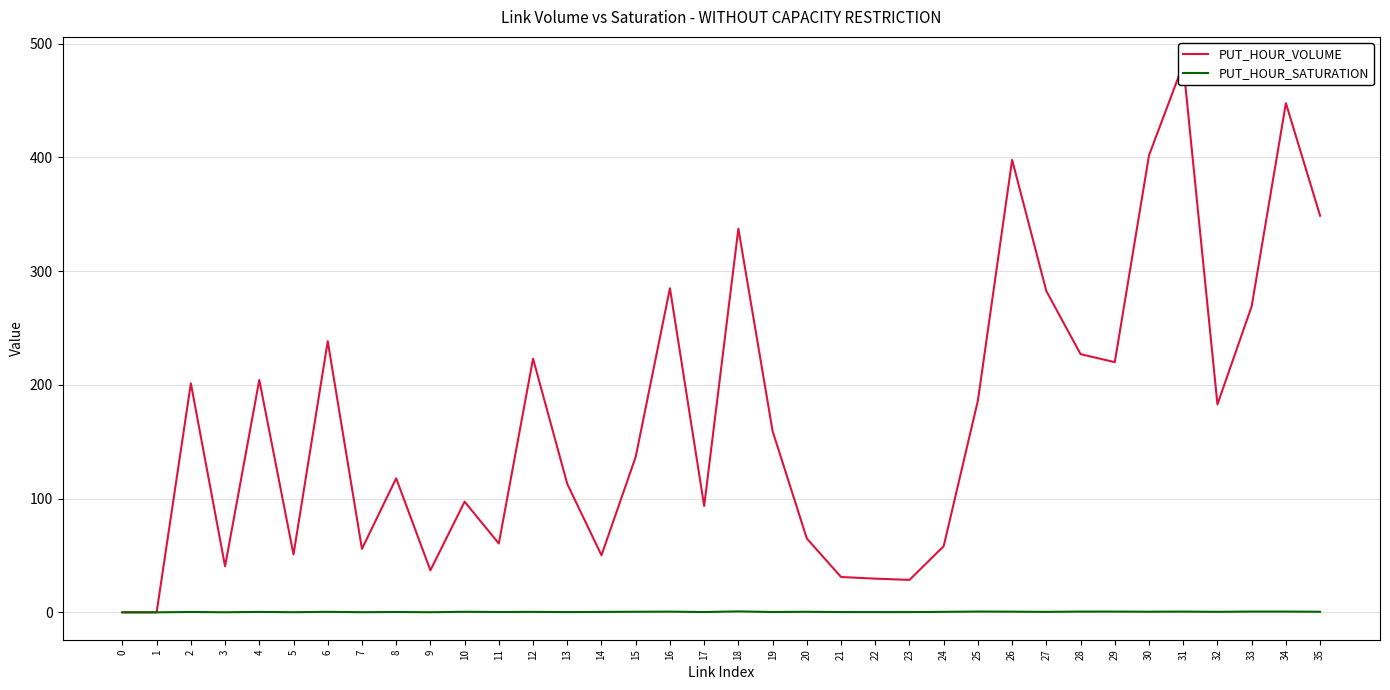

At which category is the sum across all series the highest?

31